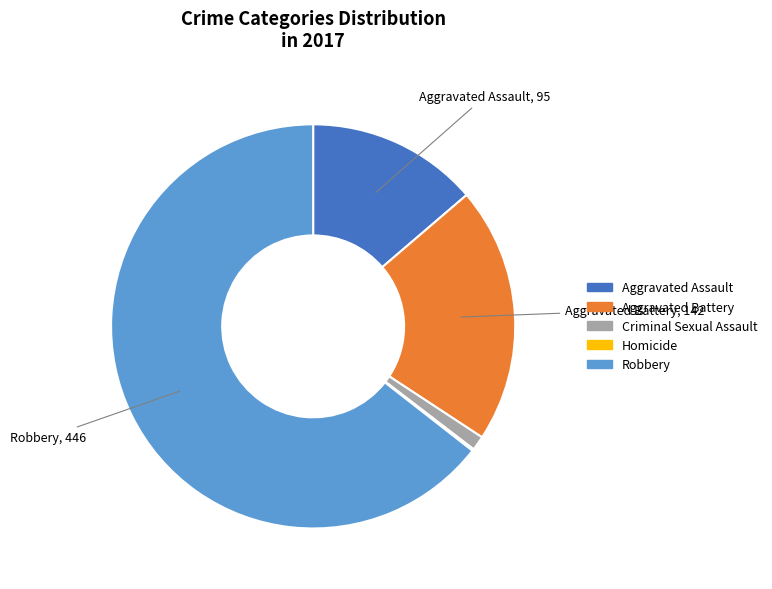

Which has a higher value, Aggravated Battery or Aggravated Assault?

Aggravated Battery